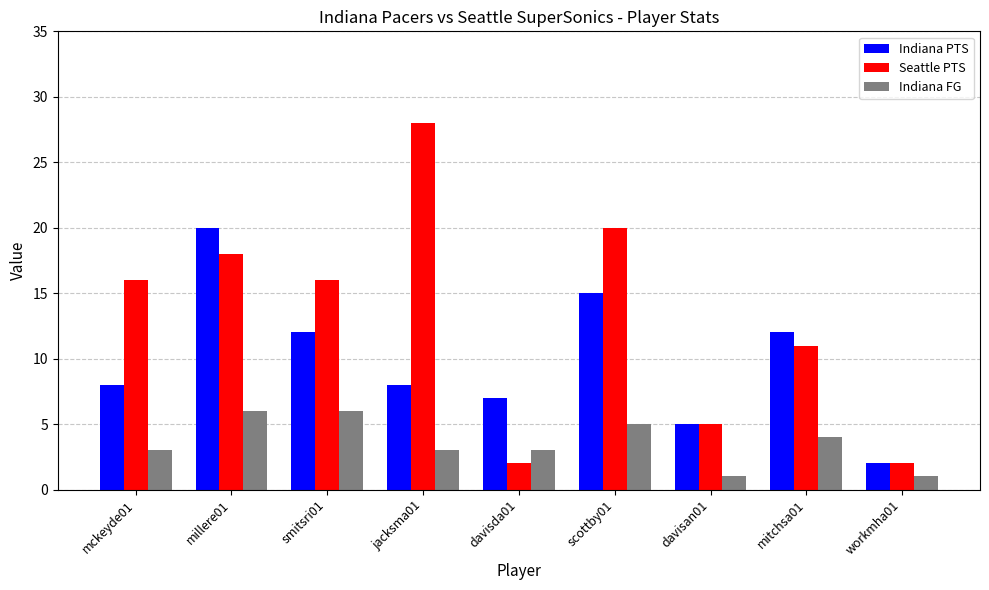

What value does the Indiana FG series have at mckeyde01?

3